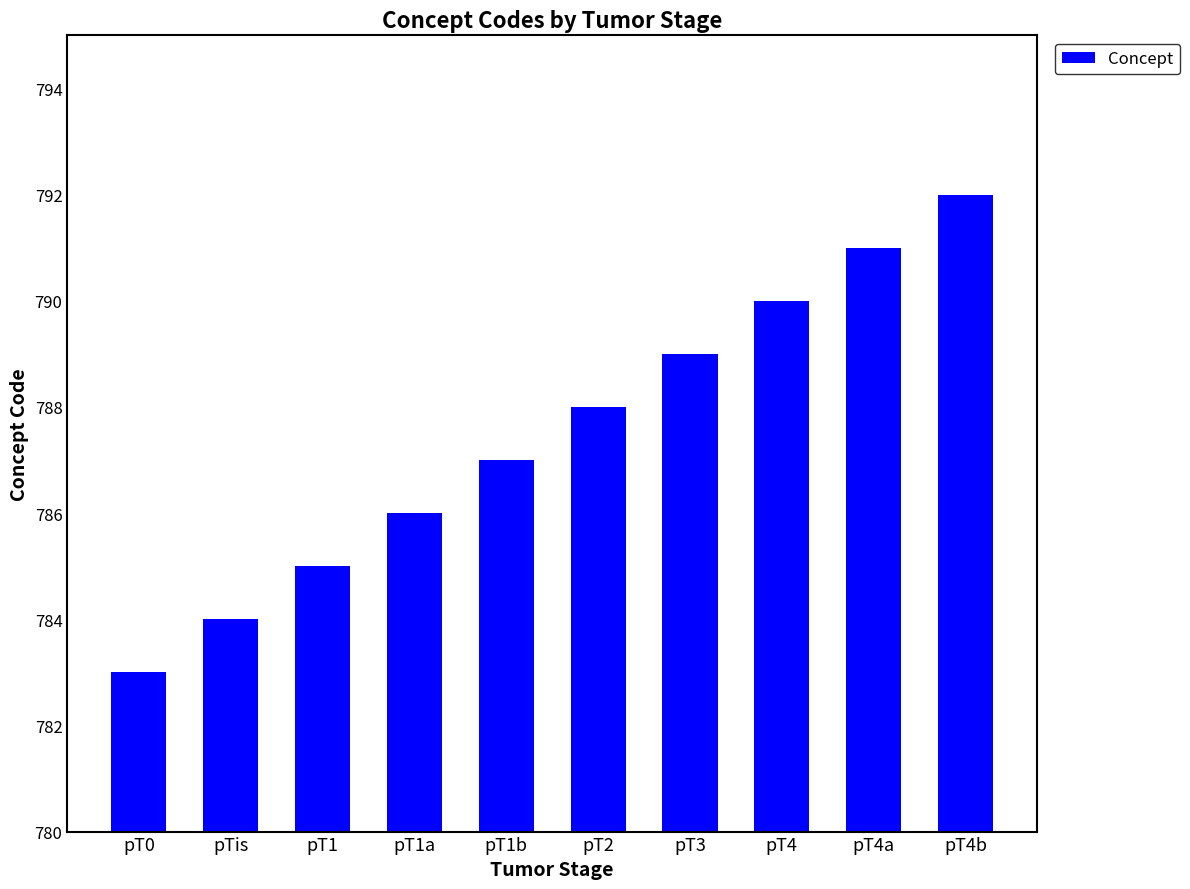

True or false: the data shows 297 at pT0.

False